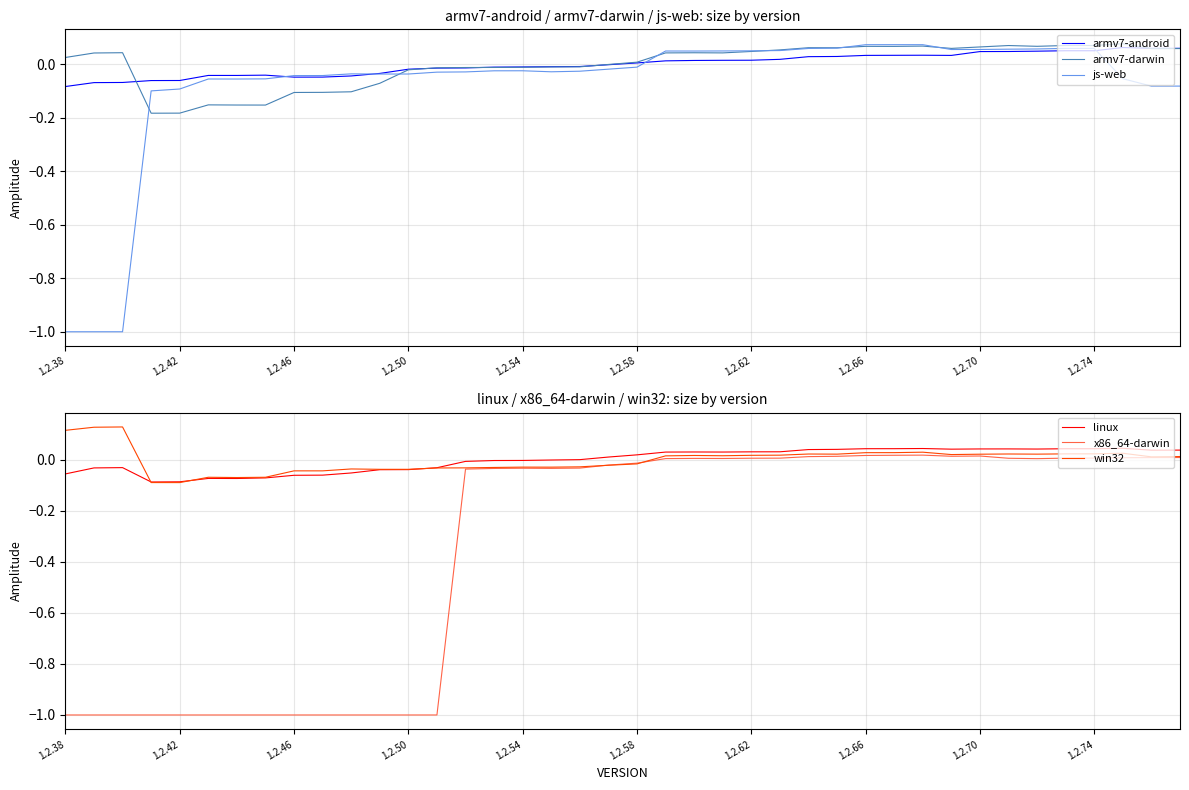

True or false: x86_64-darwin has a value of -0.1 at 1.2.54.

False